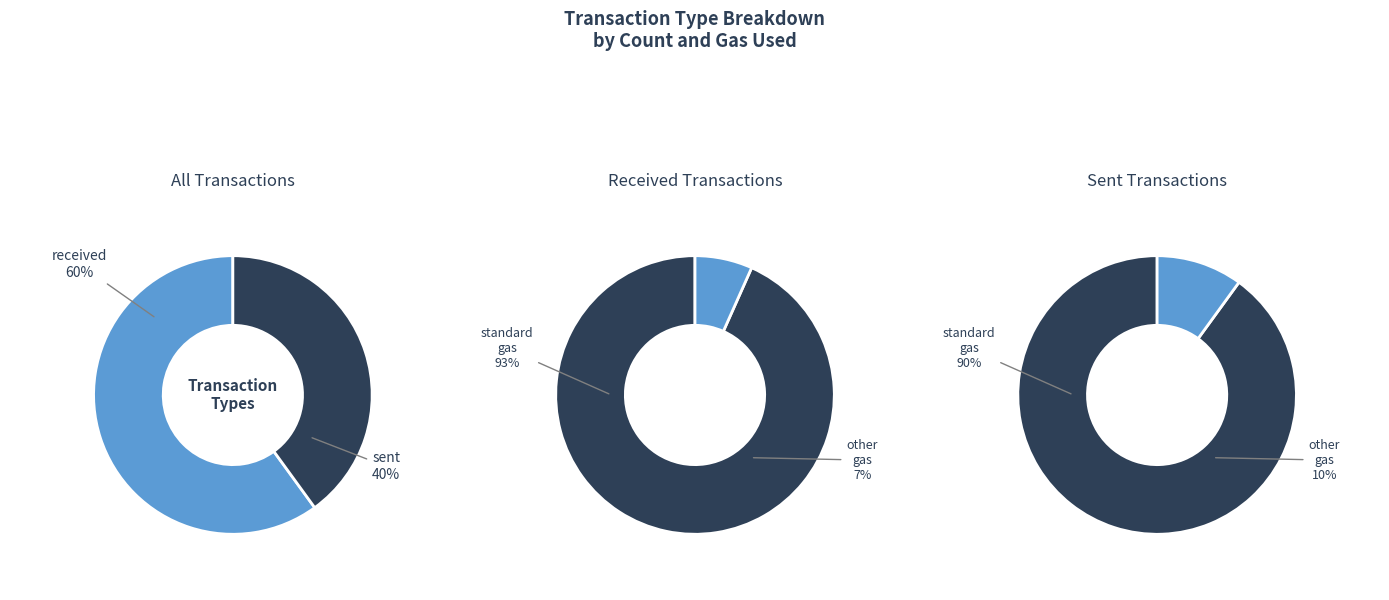

To the nearest percent, what is the difference between the largest and smallest slice percentages?

20%